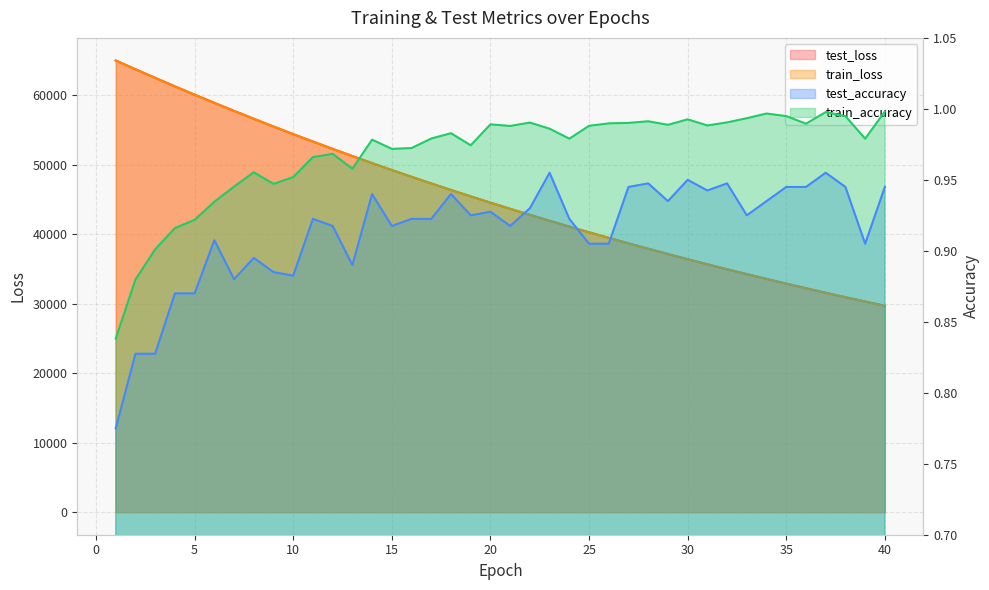

What is the greatest value displayed?

65033.9